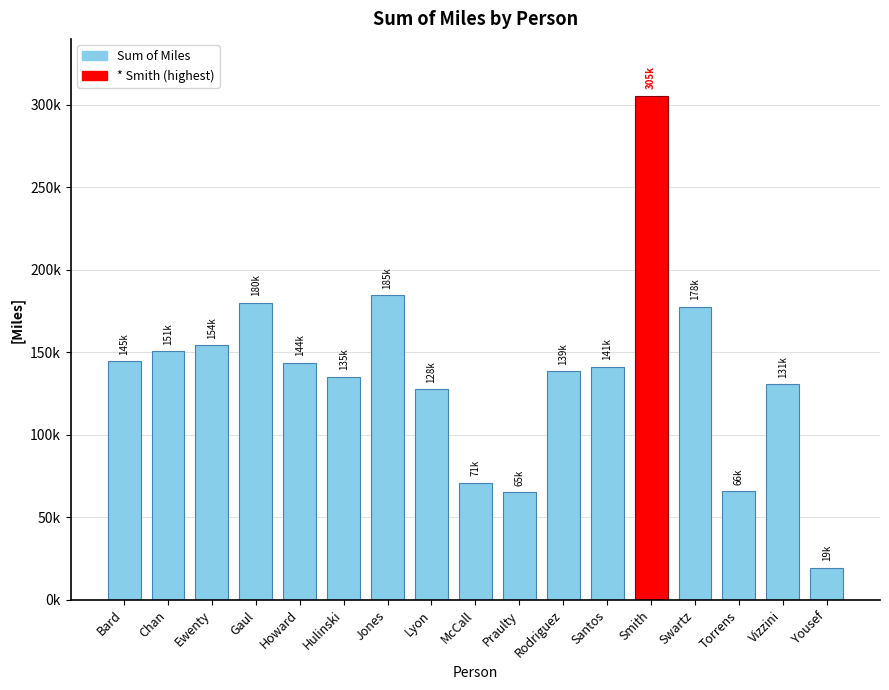

Which has a higher value, Swartz or Ewenty?

Swartz